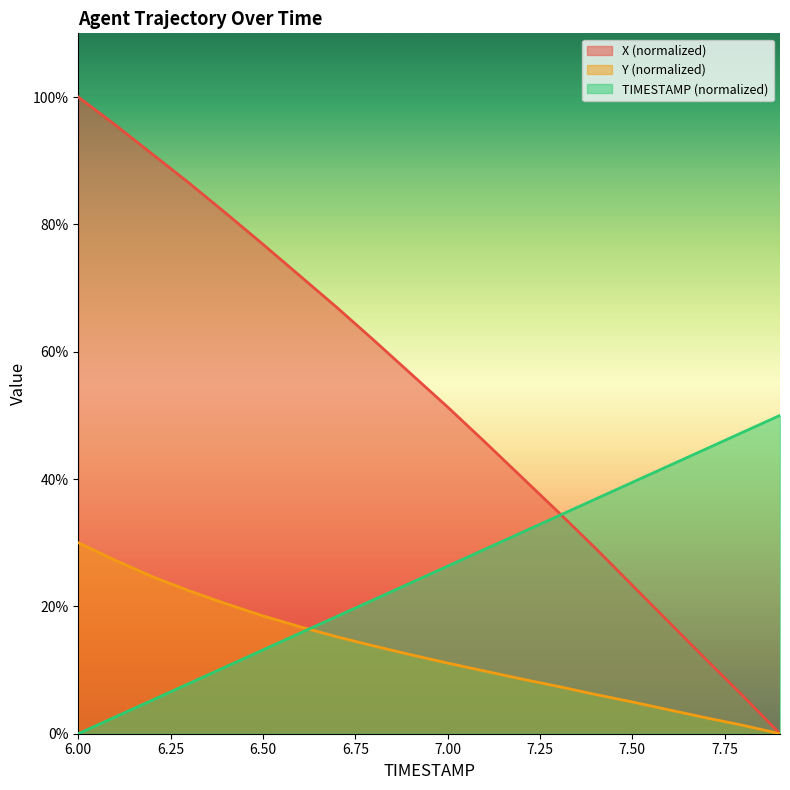

What is the label of the 8th point from the left?

6.7